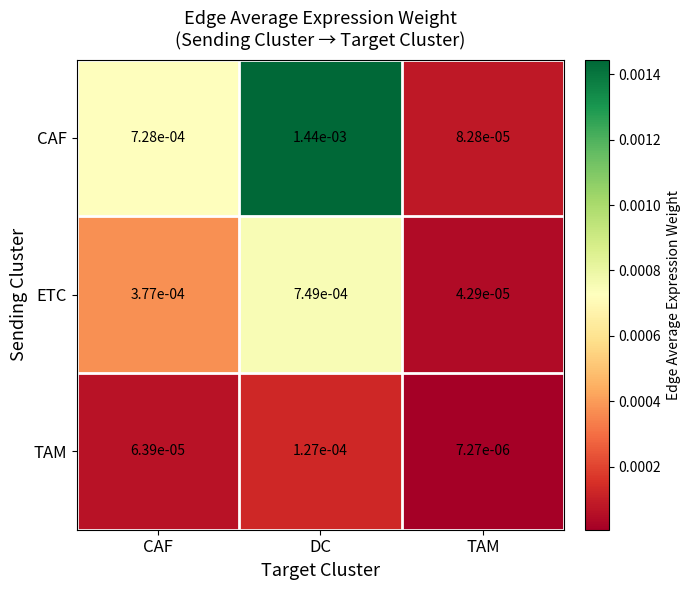

Where is TAM nearest to the value 0?

TAM